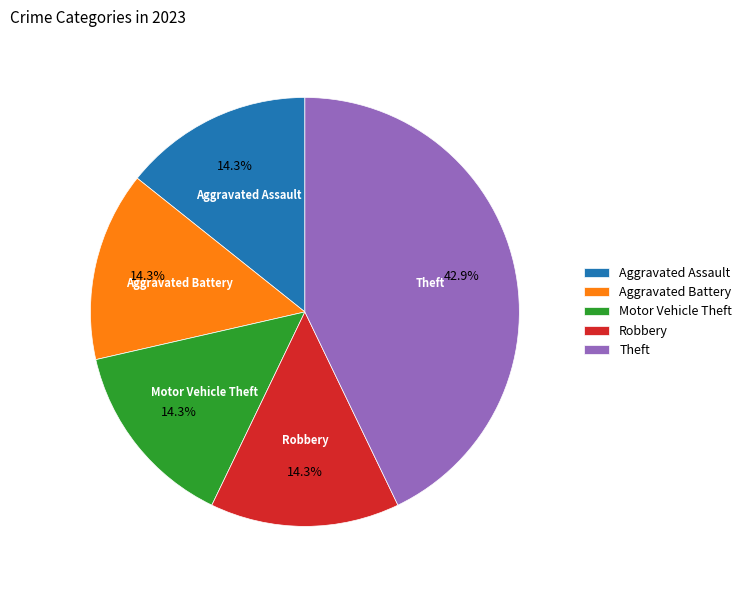

To the nearest percent, what is the difference between the largest and smallest slice percentages?

29%